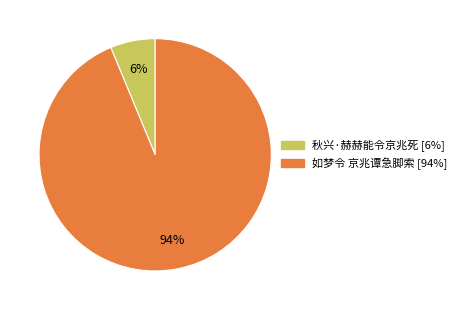

To the nearest percent, what is the difference between the 如梦令 京兆谭急脚索 and 秋兴·赫赫能令京兆死 slice percentages?

88%